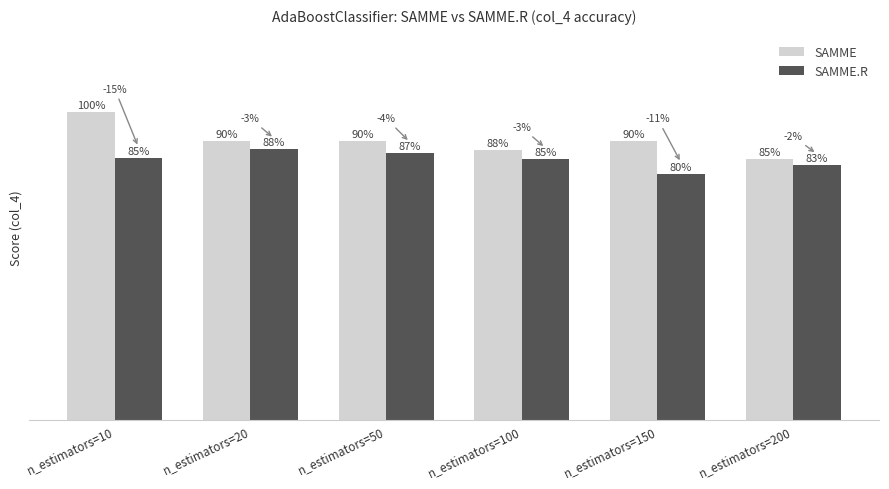

Are the bars horizontal?

No